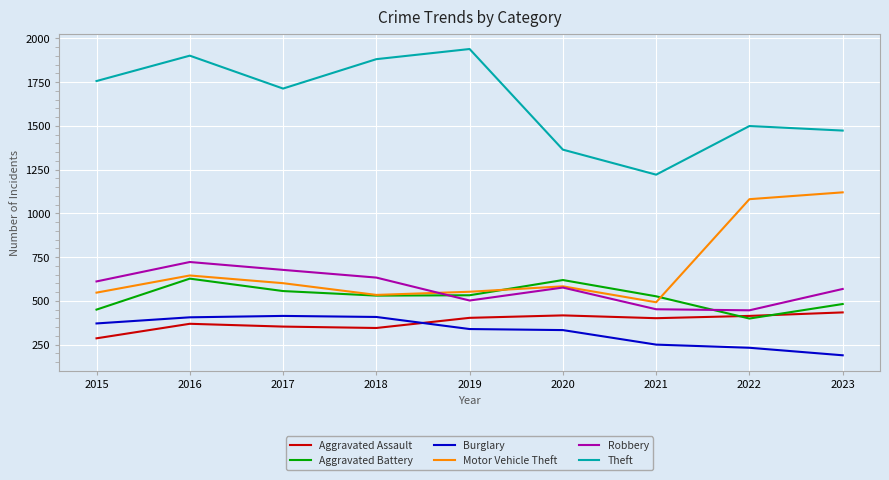

In Burglary, how many points are higher than both neighbors (excluding endpoints)?

1